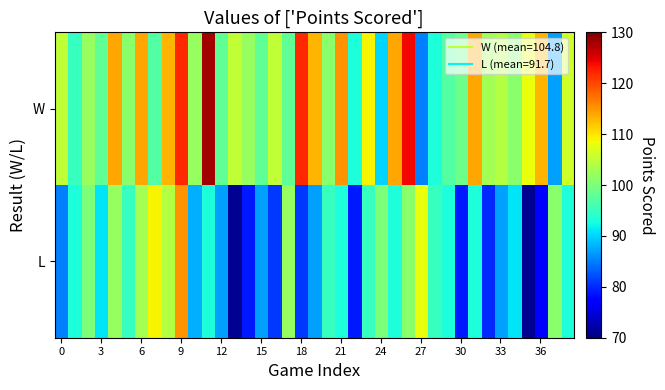

How many series are shown in this chart?

2